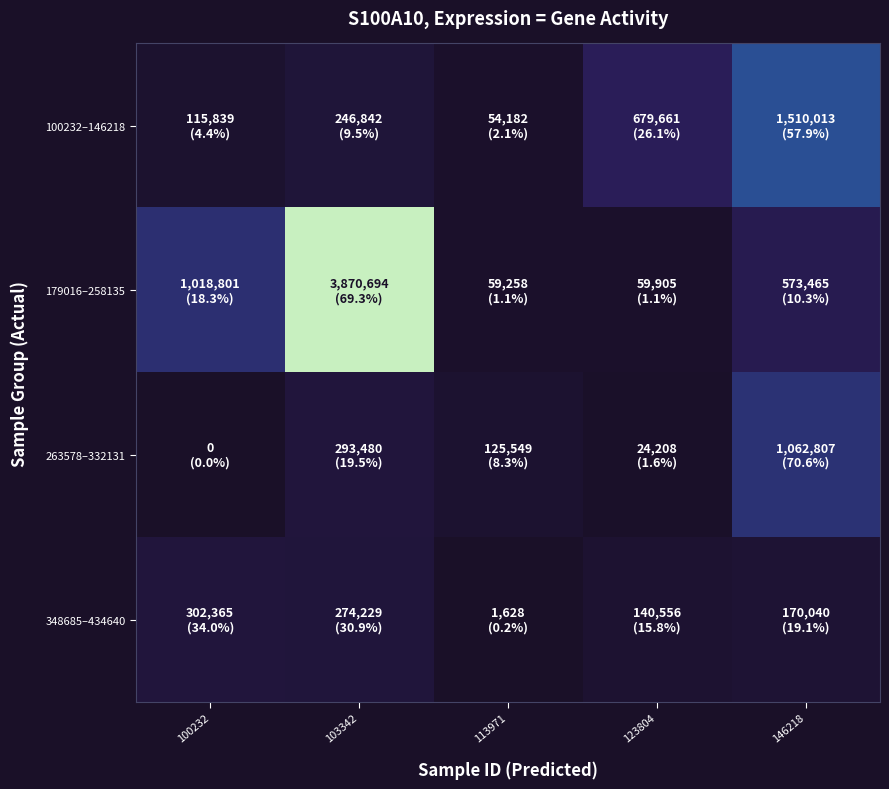

Reading left to right, list all the values displayed in this chart.

100232–146218: 100232=115839	103342=246842	113971=54182	123804=679661	146218=1510013
179016–258135: 100232=1018801	103342=3870694	113971=59258	123804=59905	146218=573465
263578–332131: 100232=0	103342=293480	113971=125549	123804=24208	146218=1062807
348685–434640: 100232=302365	103342=274229	113971=1628	123804=140556	146218=170040